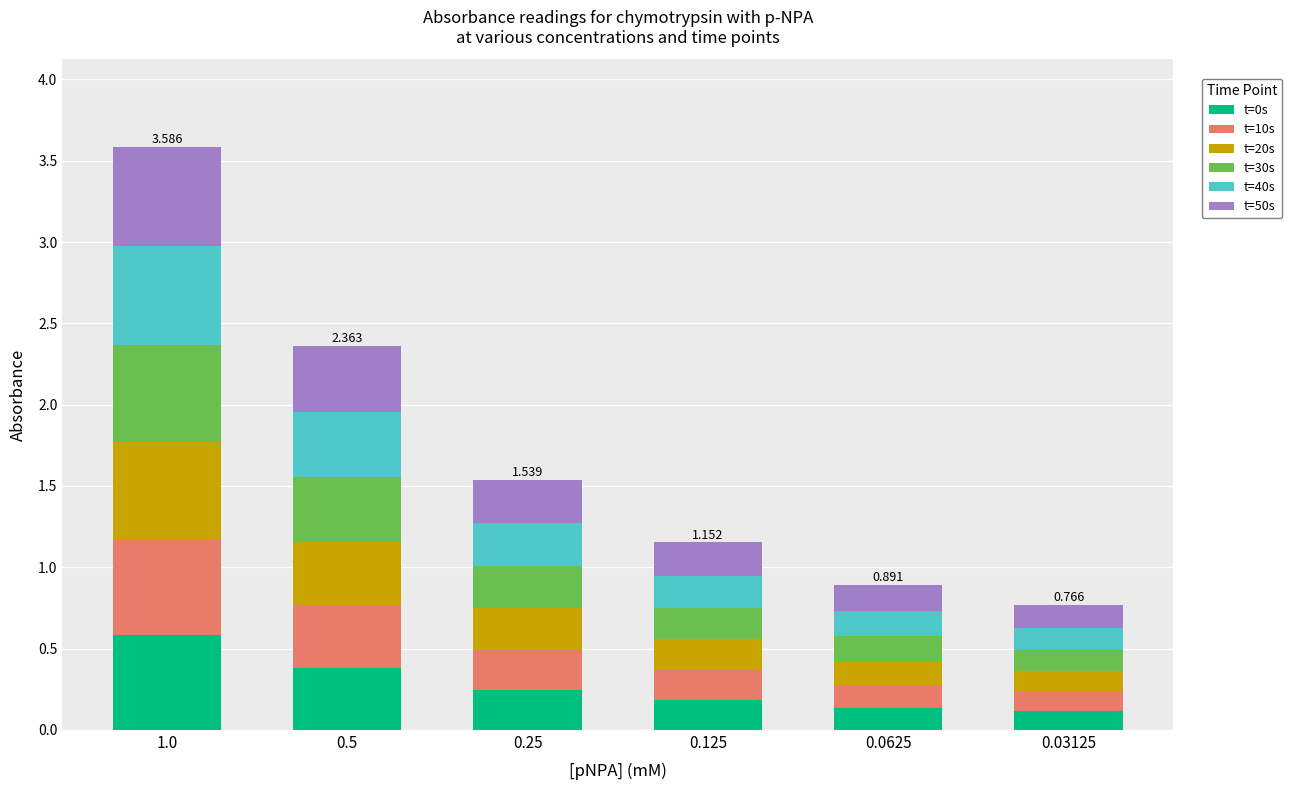

What value does the t=40s series have at 0.25?

0.3